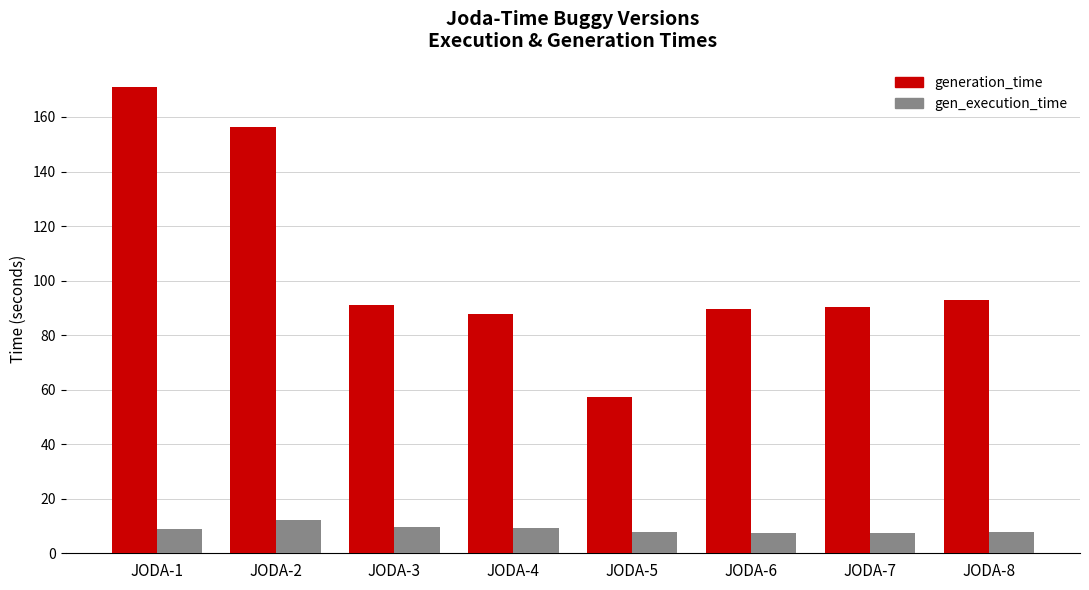

Is it true that generation_time equals 92.8 at JODA-8?

True